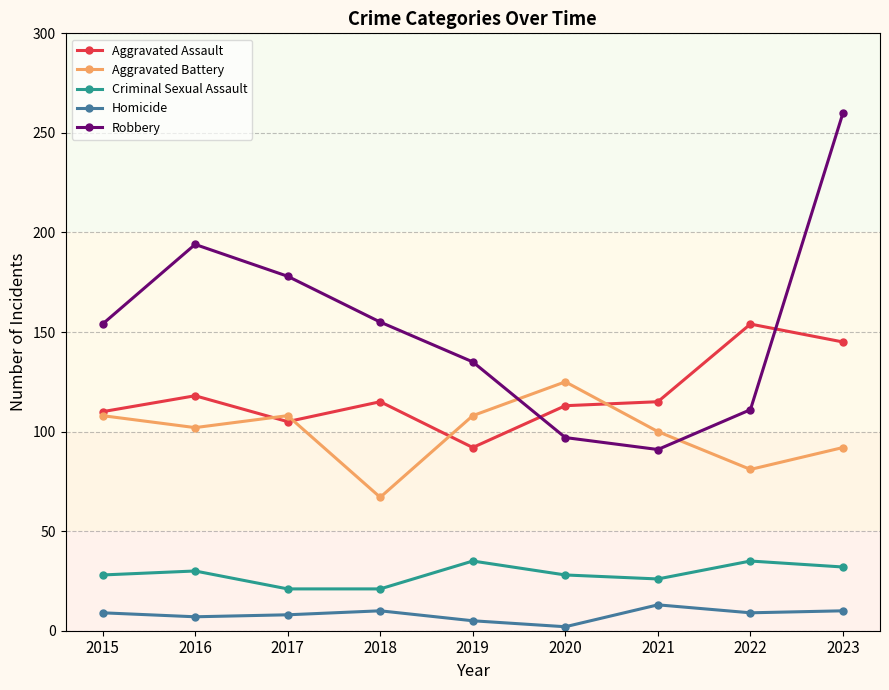

Where does the Aggravated Assault series first go above 115?

2016